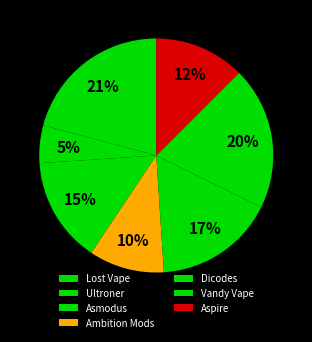

Does Ambition Mods account for over 50% of the chart?

No